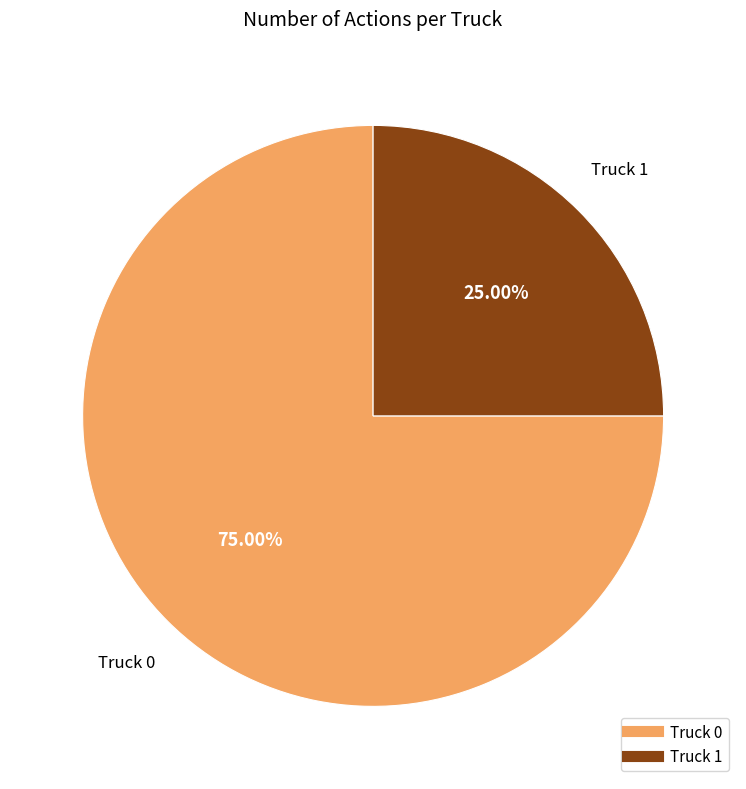

To the nearest percent, what is the average slice percentage?

50%